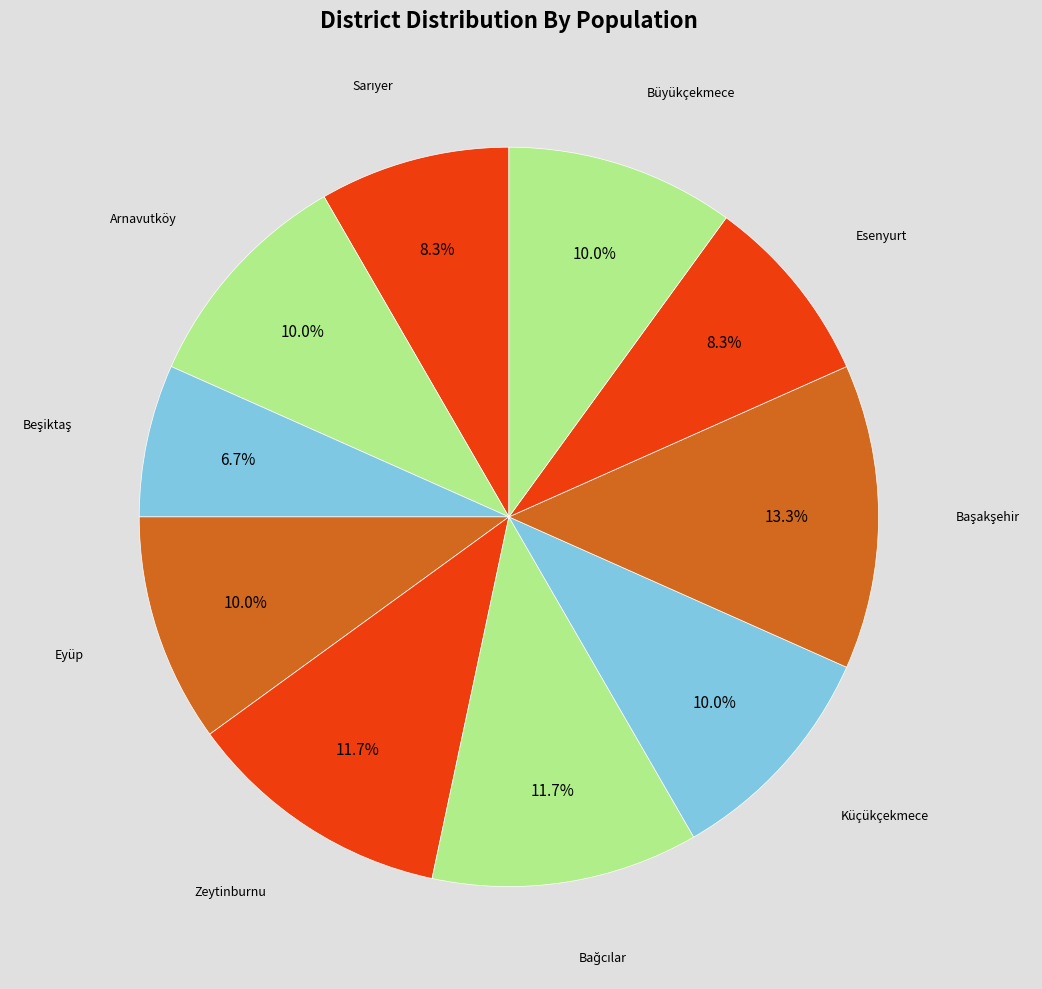

Rank the categories by value from lowest to highest.

Beşiktaş, Sarıyer, Esenyurt, Arnavutköy, Eyüp, Küçükçekmece, Büyükçekmece, Zeytinburnu, Bağcılar, Başakşehir